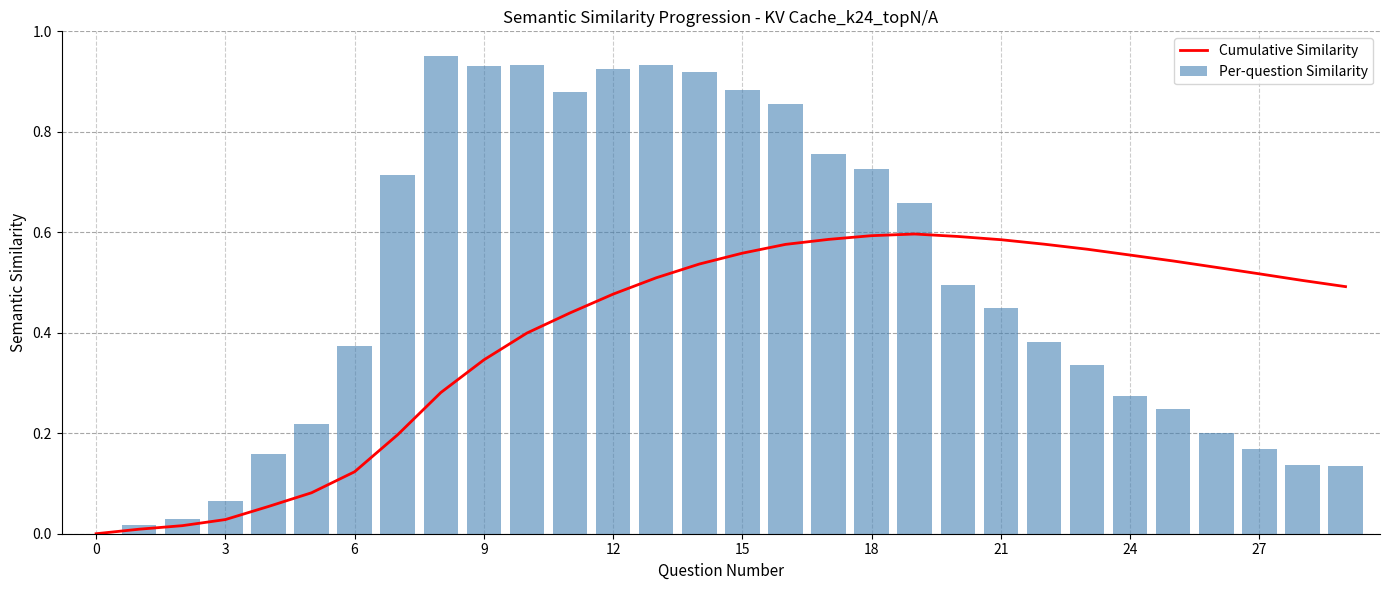

Between 13 and 6, which is larger?

13